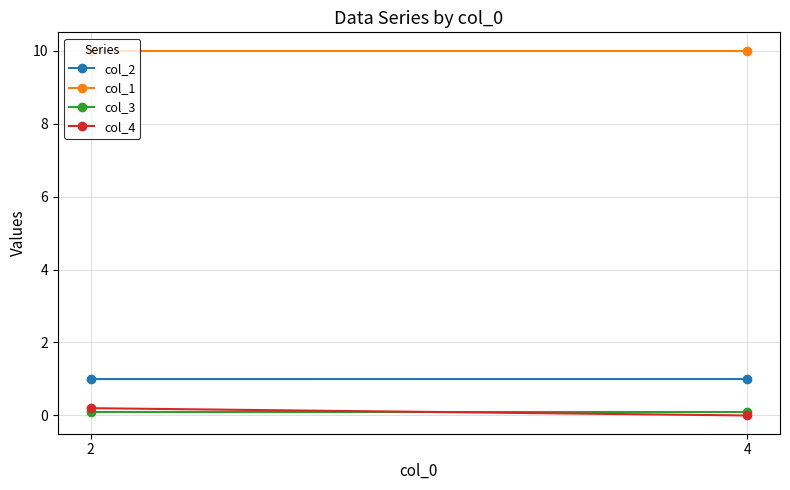

At which category does the chart reach its peak across all series?

2